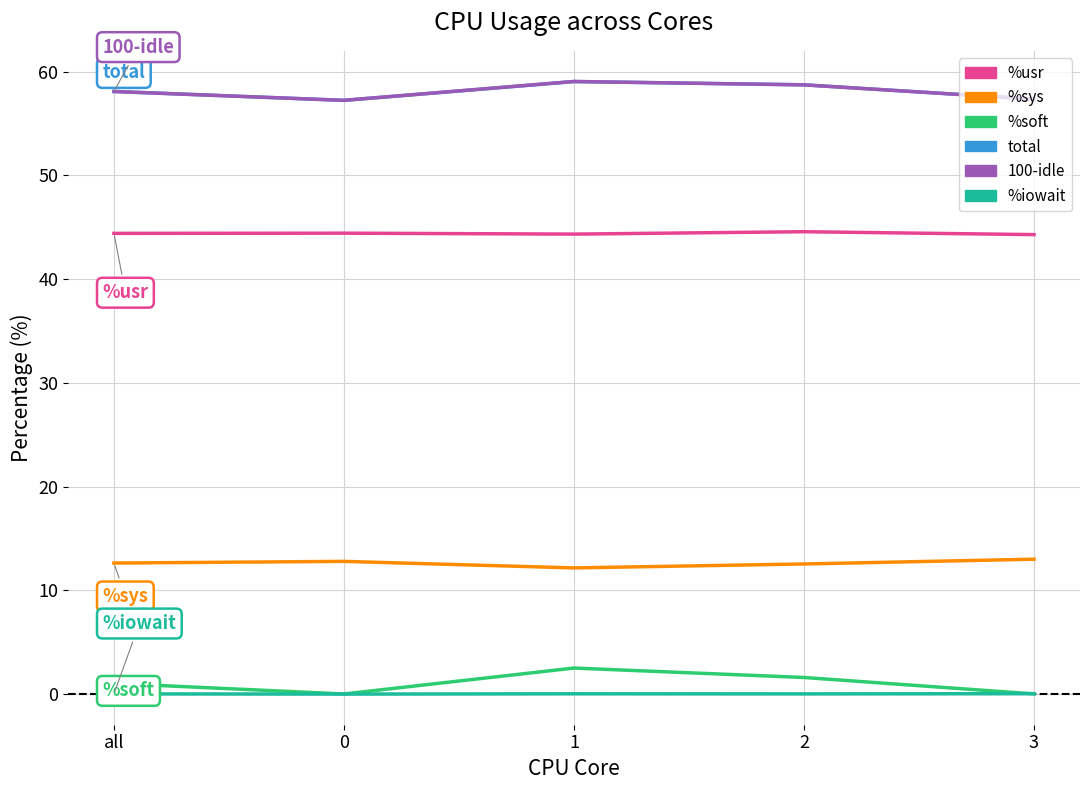

What are all the series names shown in the legend?

%usr, %sys, %soft, total, 100-idle, %iowait